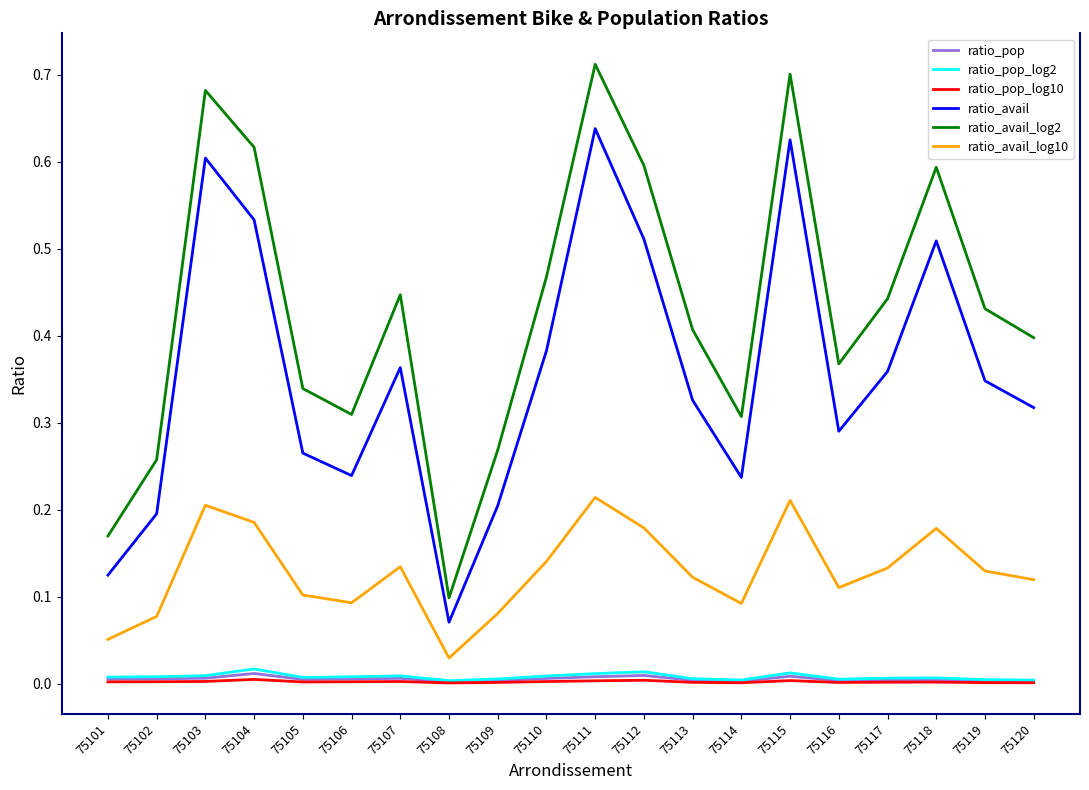

At which label does ratio_avail reach its minimum?

75108